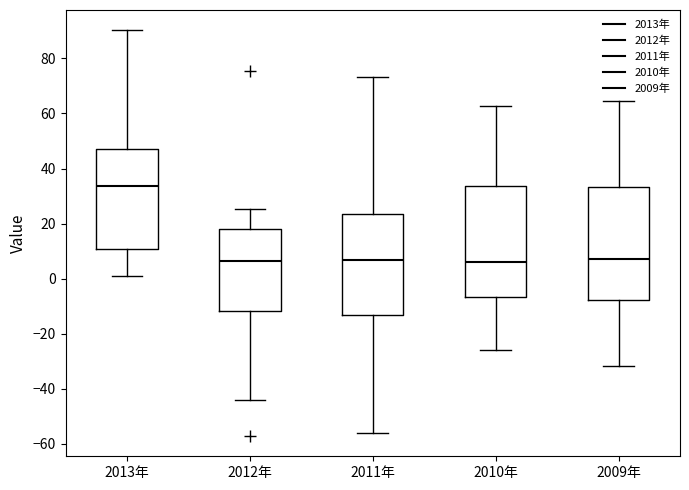

Where does the upper whisker of the box for 2010年 end on the y-axis? The values are not printed on the chart, so give them approximately, as read against the axis.

62